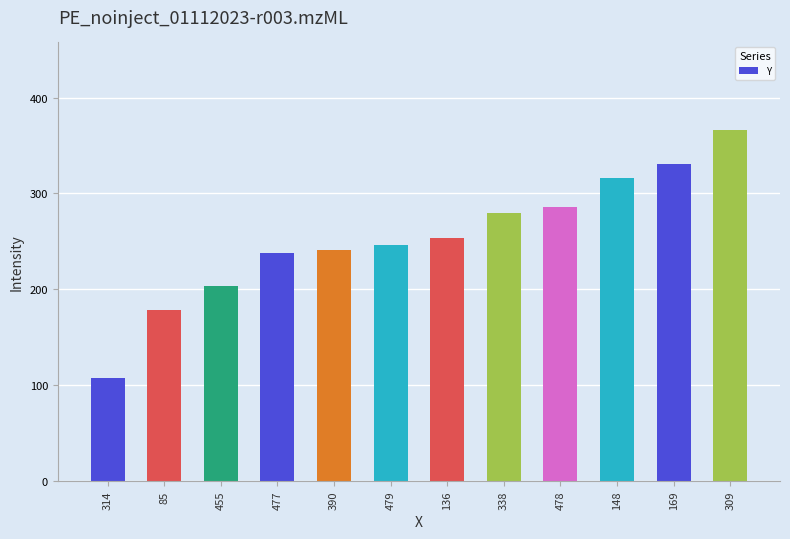

What value does the data have at 314, to the nearest 5?

110